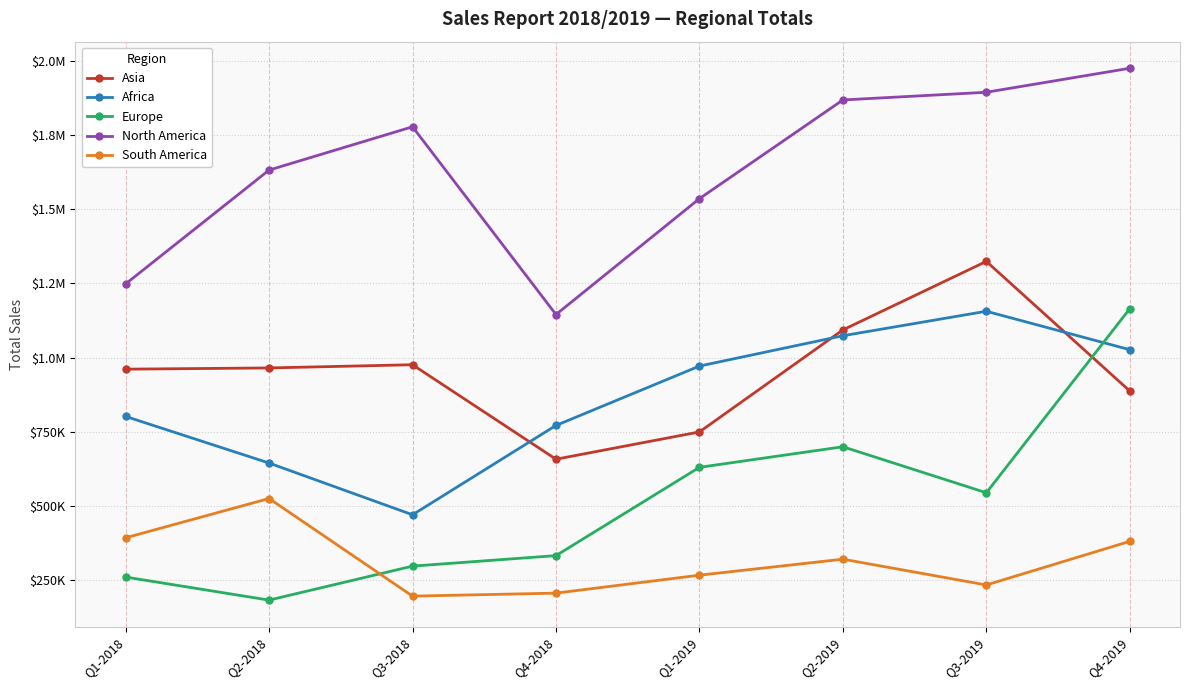

Where is Africa nearest to the value 813865?

Q1-2018